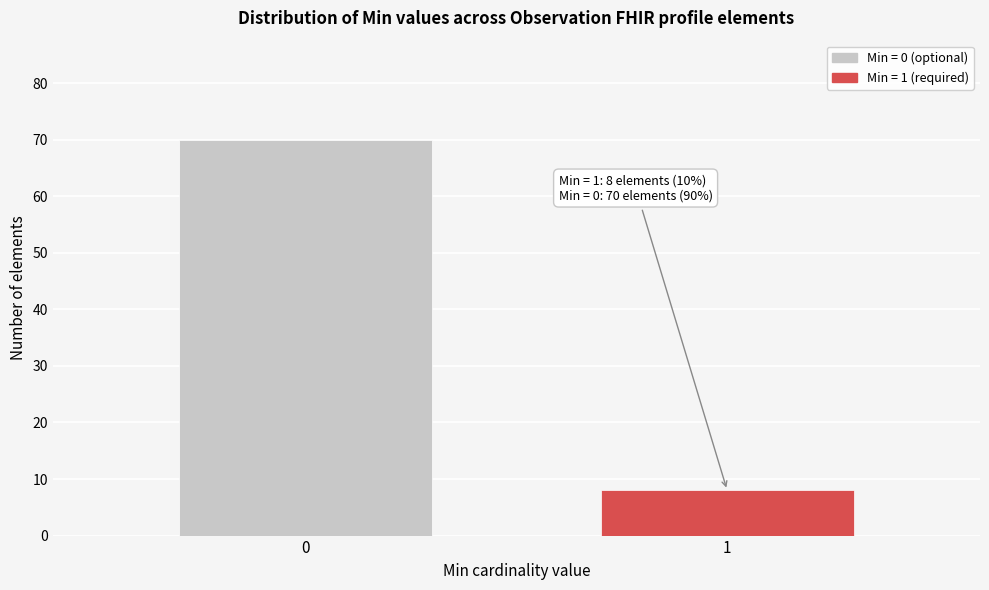

Reading left to right, extract all data points from this chart.

70	8